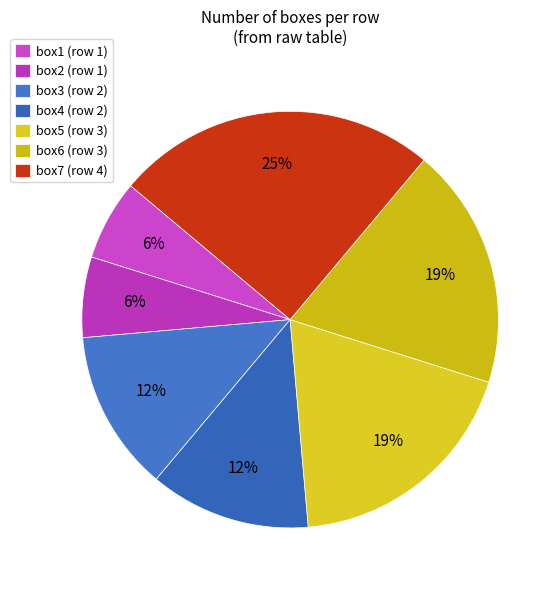

Count the number of slices in the pie.

7